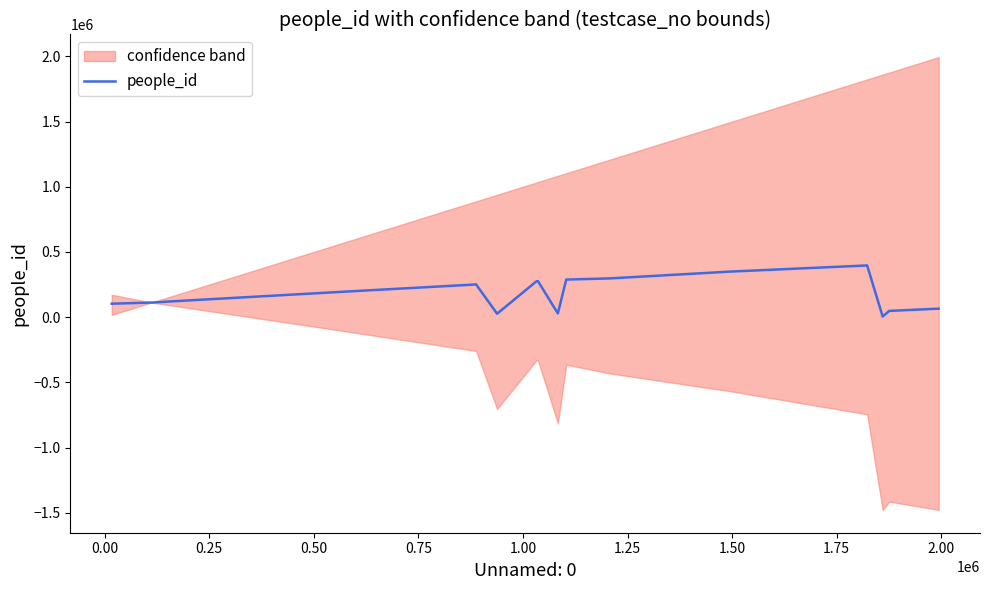

How many lines are shown in the chart?

1